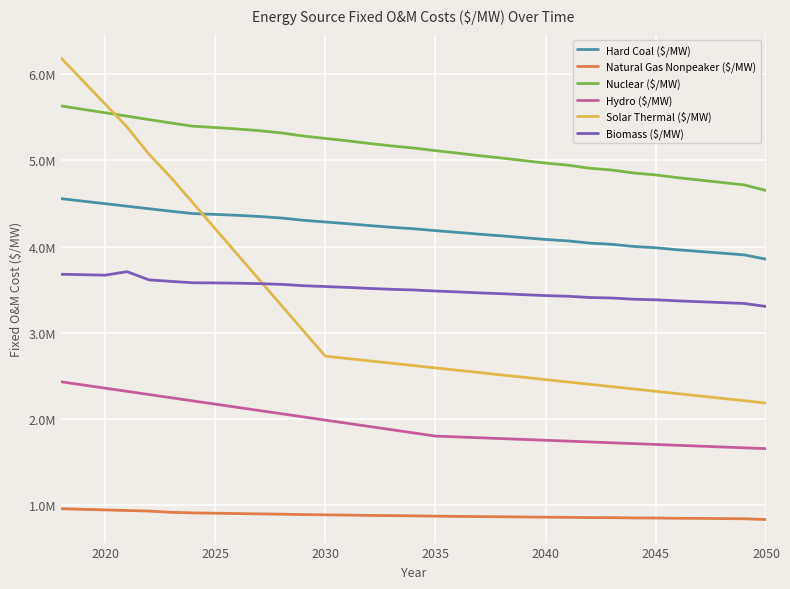

Which series has the widest spread of values?

Solar Thermal ($/MW)